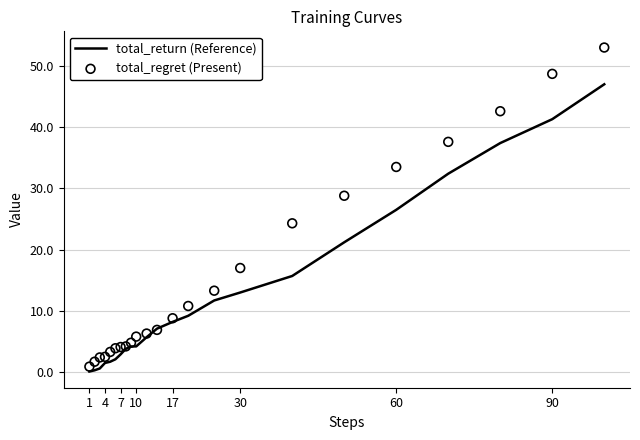

Is the value of total_return (Reference) at 10 greater than the value of total_regret (Present) at 4?

No